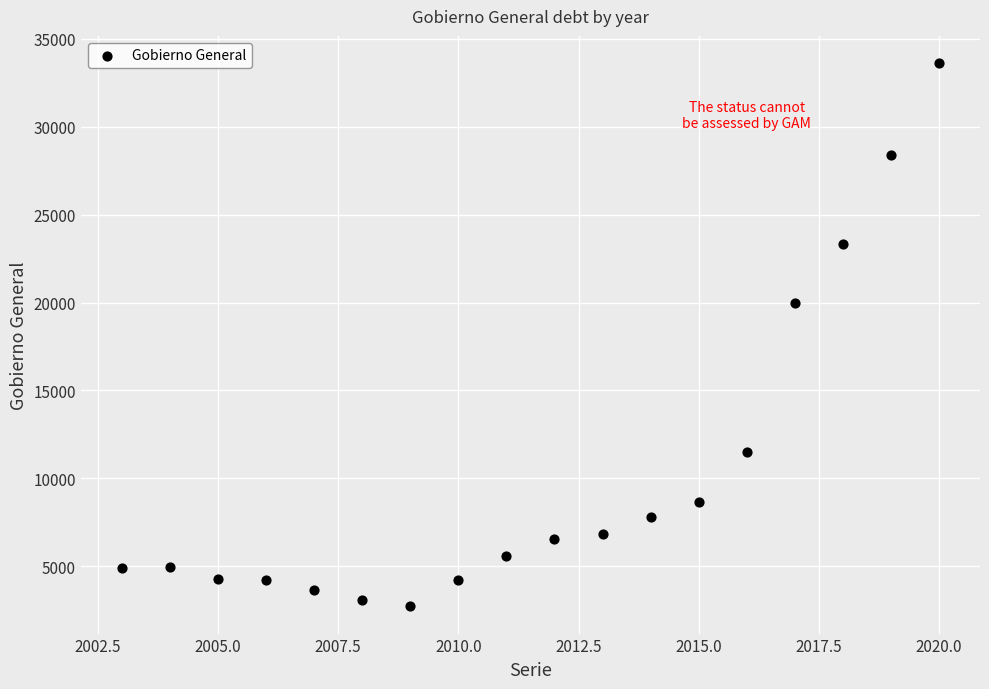

What Y value in the scatter plot is closest to 18172?

19998